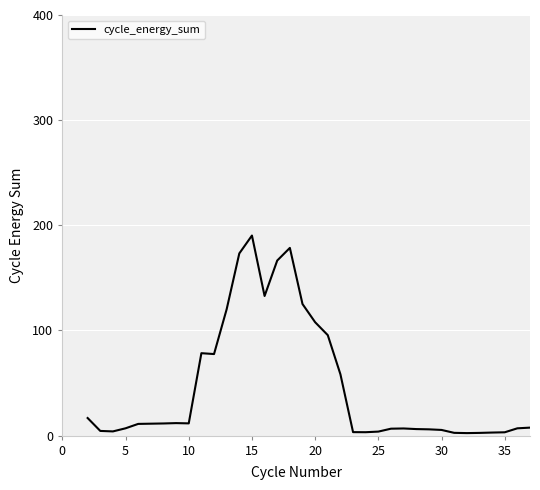

What is the maximum value shown in the chart?

190.3